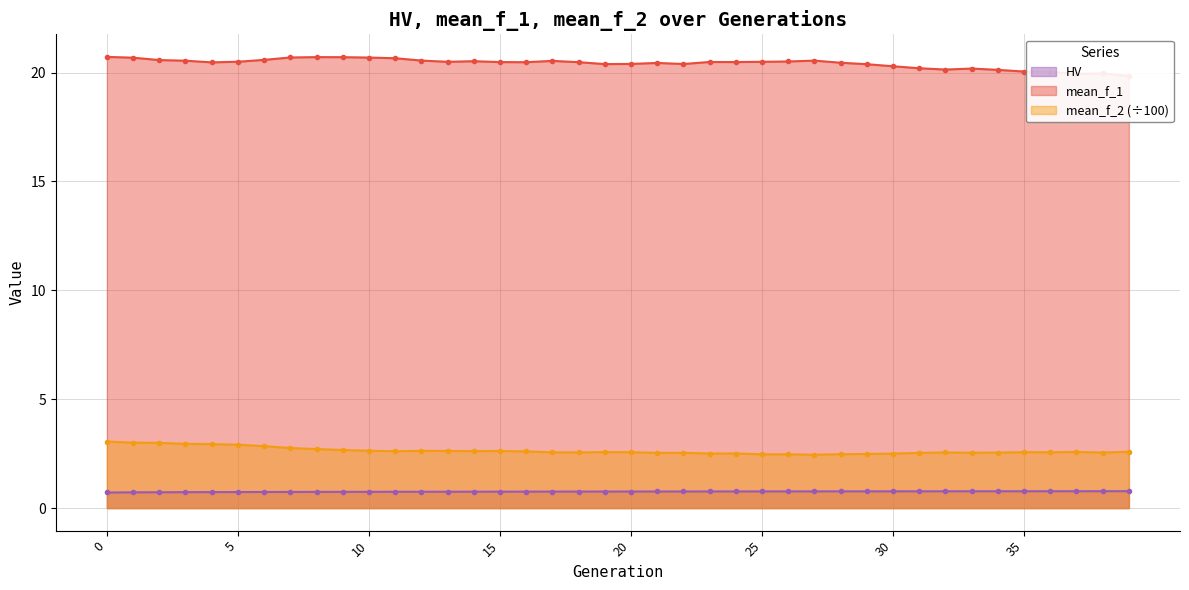

What is the highest value of the mean_f_1 series?

20.7